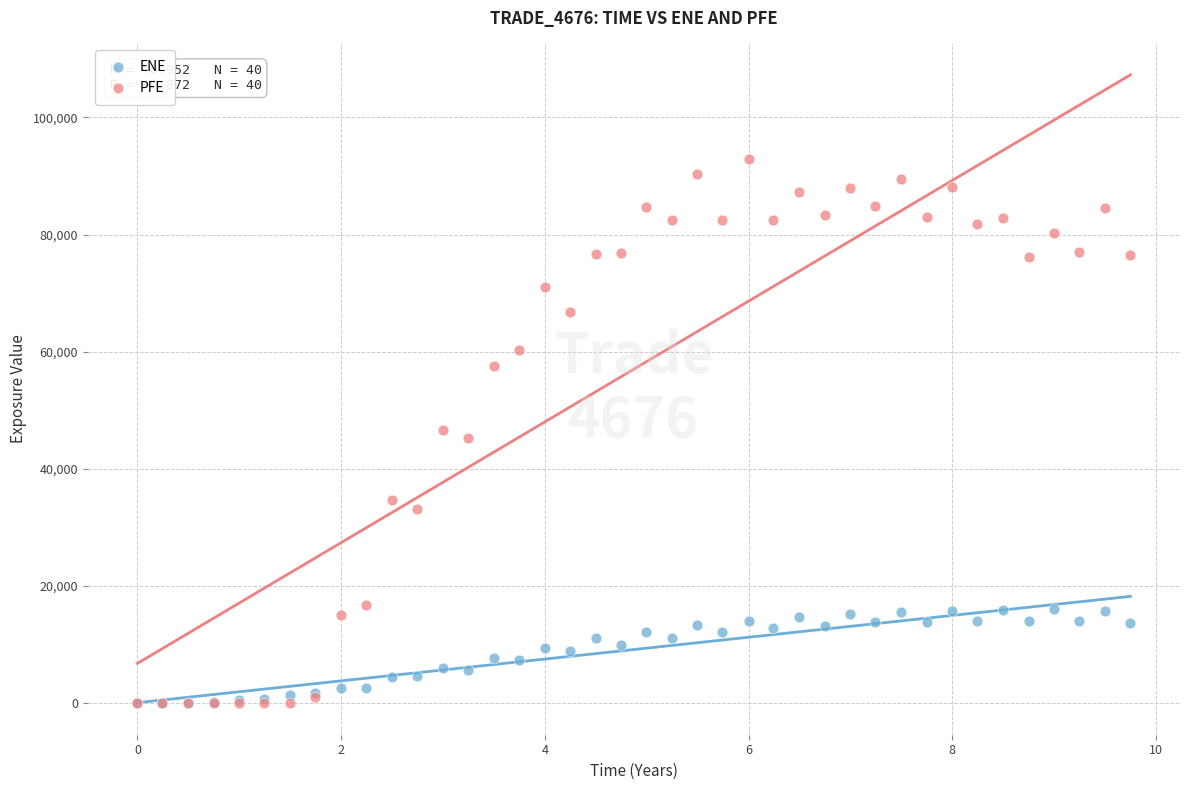

Which series reaches the maximum Y coordinate?

PFE